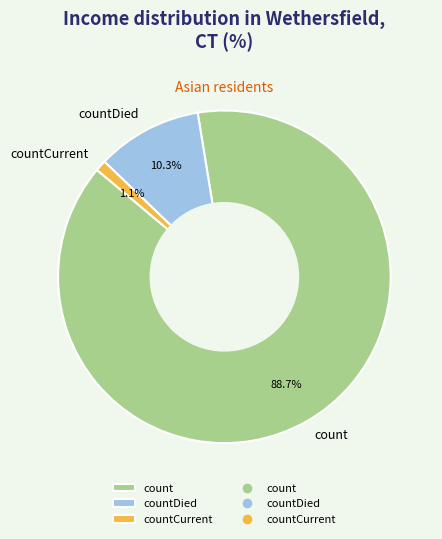

To the nearest percent, what is the difference between the largest and smallest slice percentages?

88%